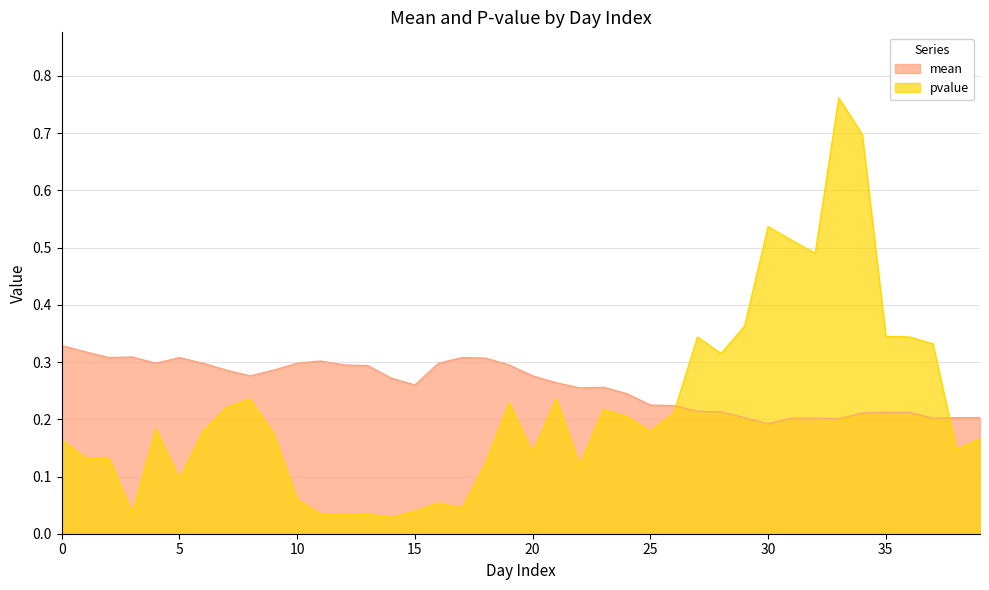

True or false: pvalue has a value of 0.1 at 16.

True